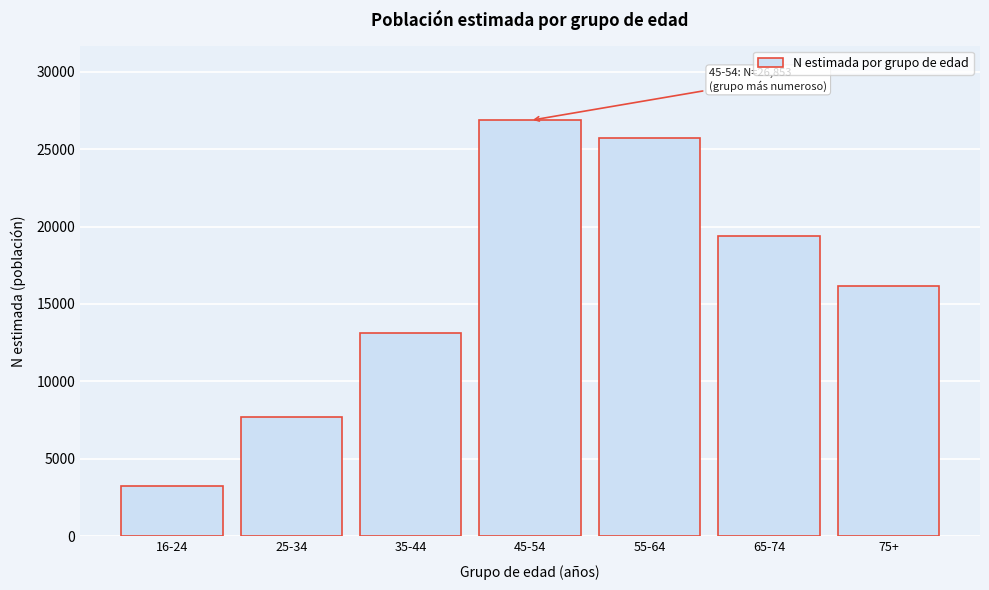

Reading left to right, what are all the values shown in this chart?

3220	7710	13119	26853	25707	19371	16138